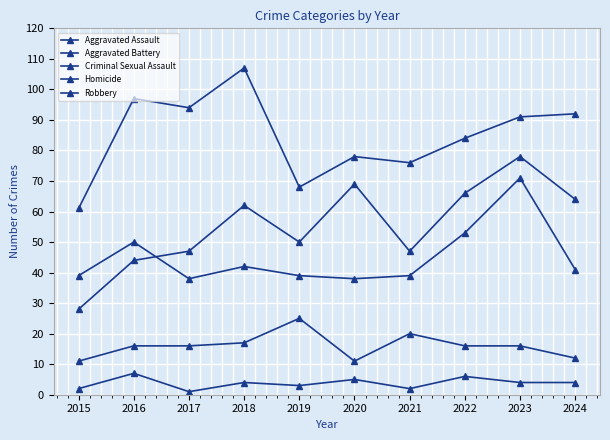

Where is Criminal Sexual Assault nearest to the value 18?

2018